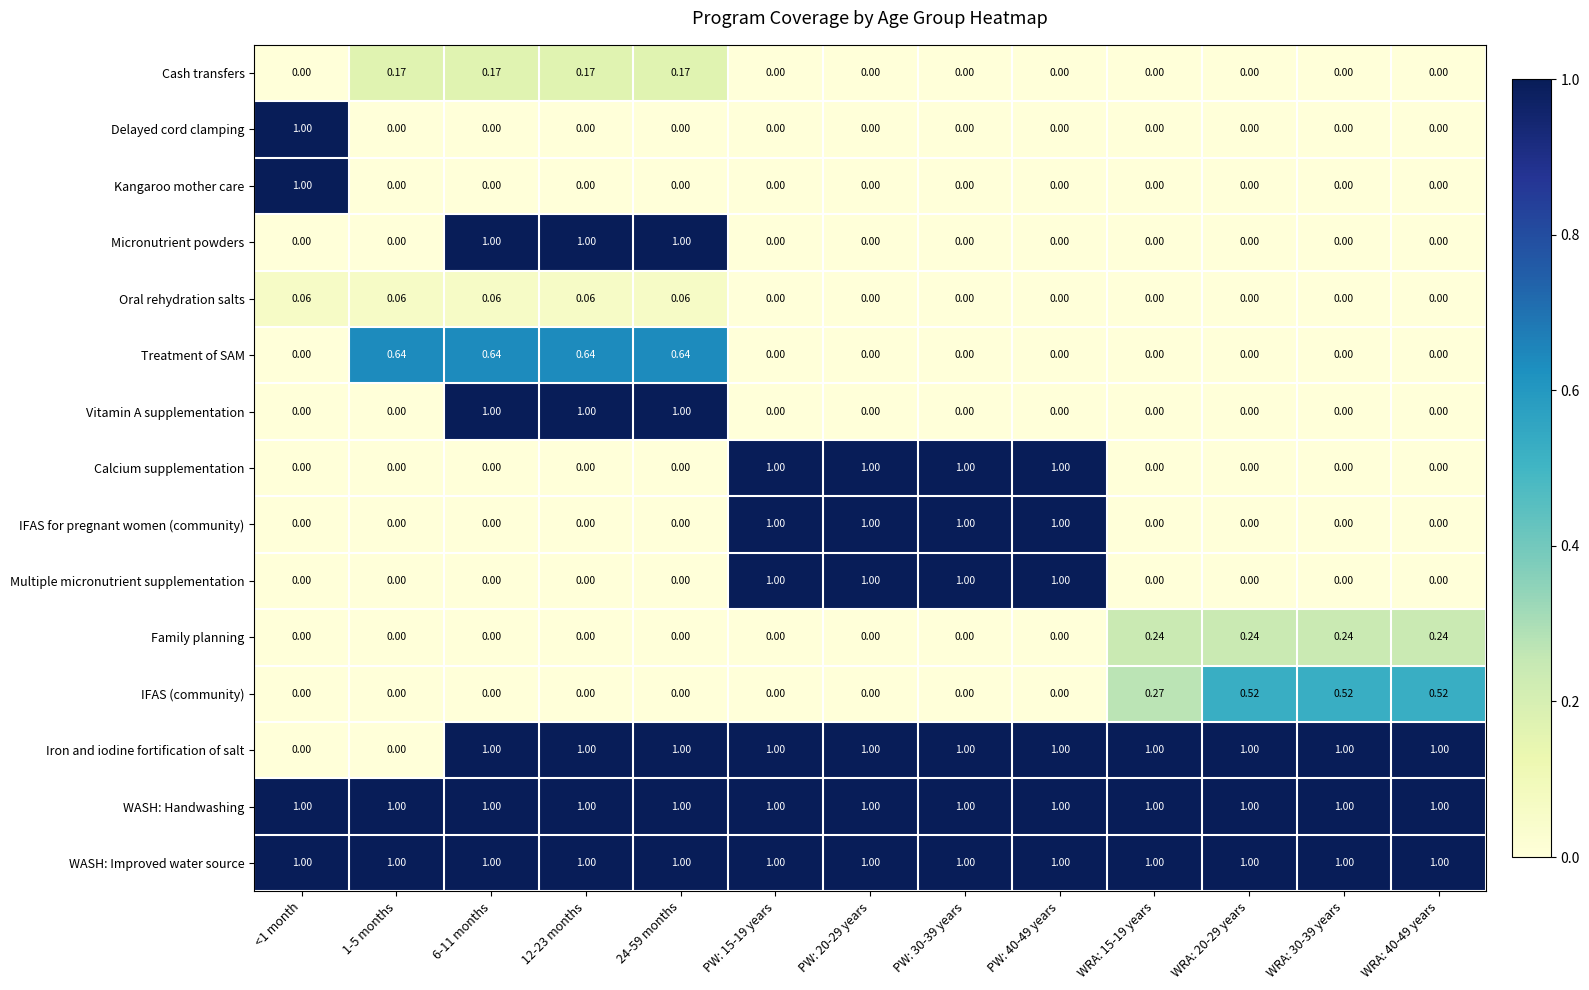

What is the total value across all series at 12-23 months?

5.9